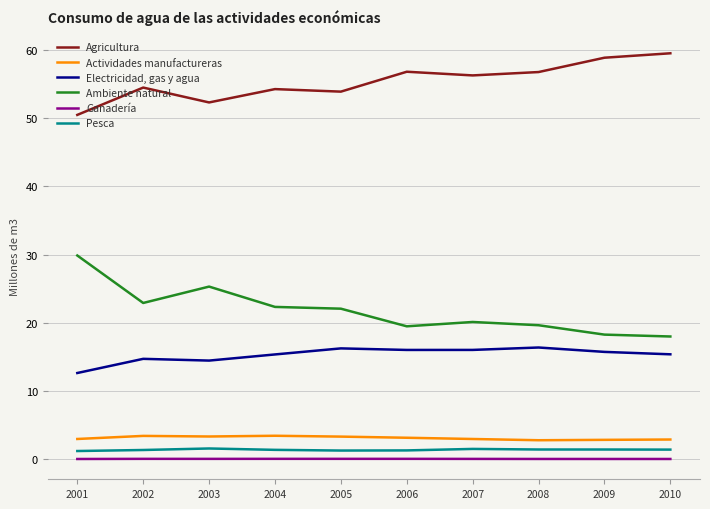

True or false: Pesca and Ganadería intersect in this chart.

False